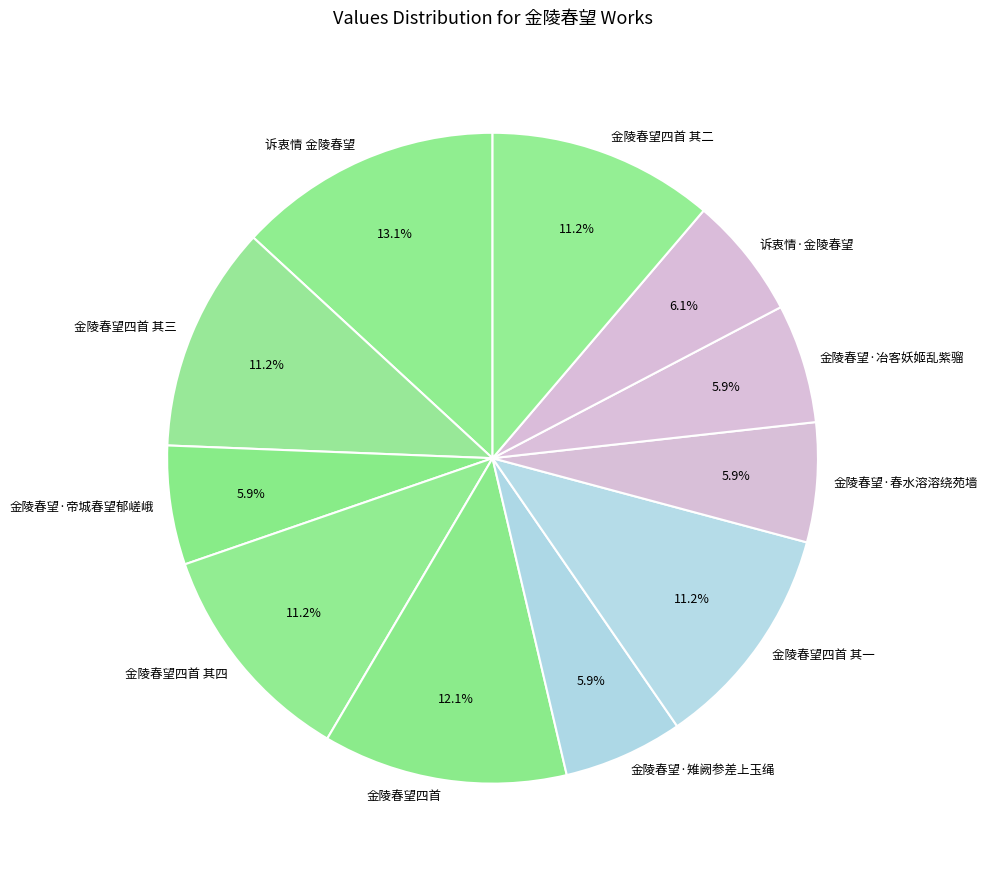

True or false: 金陵春望四首 其三 accounts for 6% of the total.

False